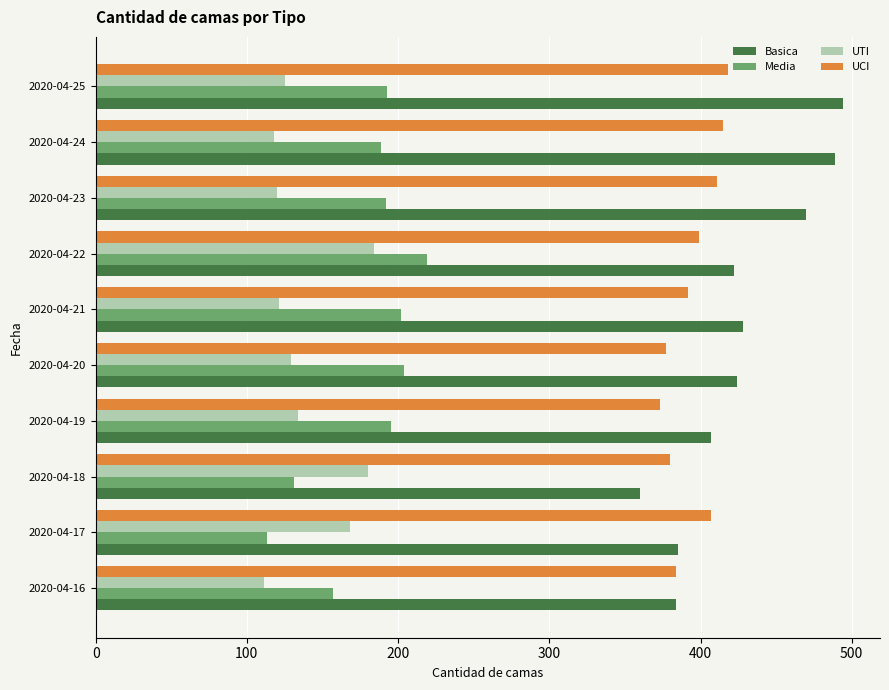

Which series has the widest spread of values?

Basica